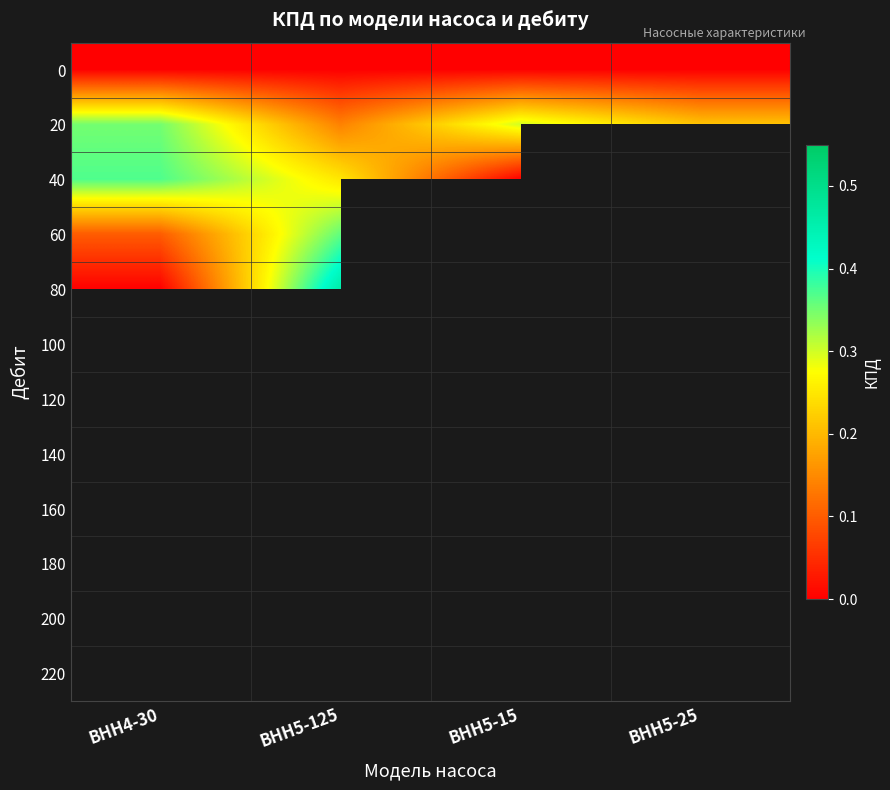

Rank the categories by 20 value from highest to lowest.

ВНН4-30, ВНН5-15, ВНН5-25, ВНН5-125